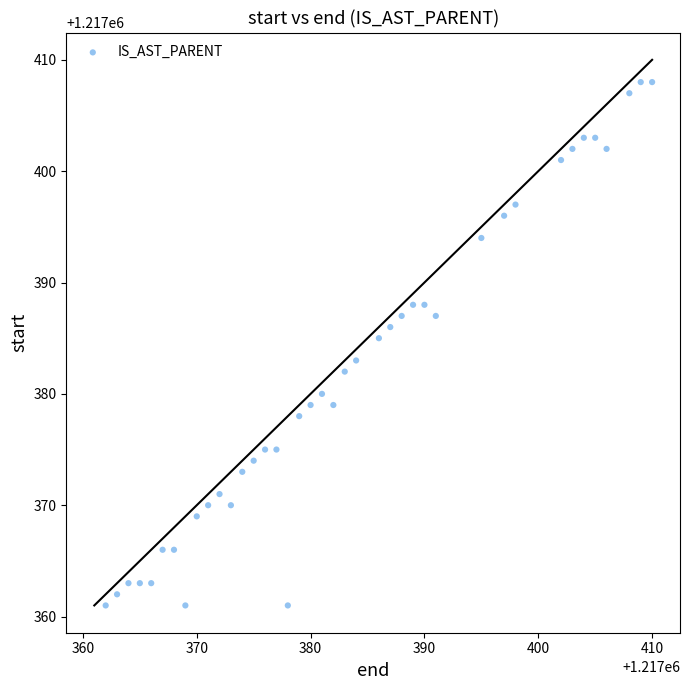

What is the range of Y values (max minus min)?

47